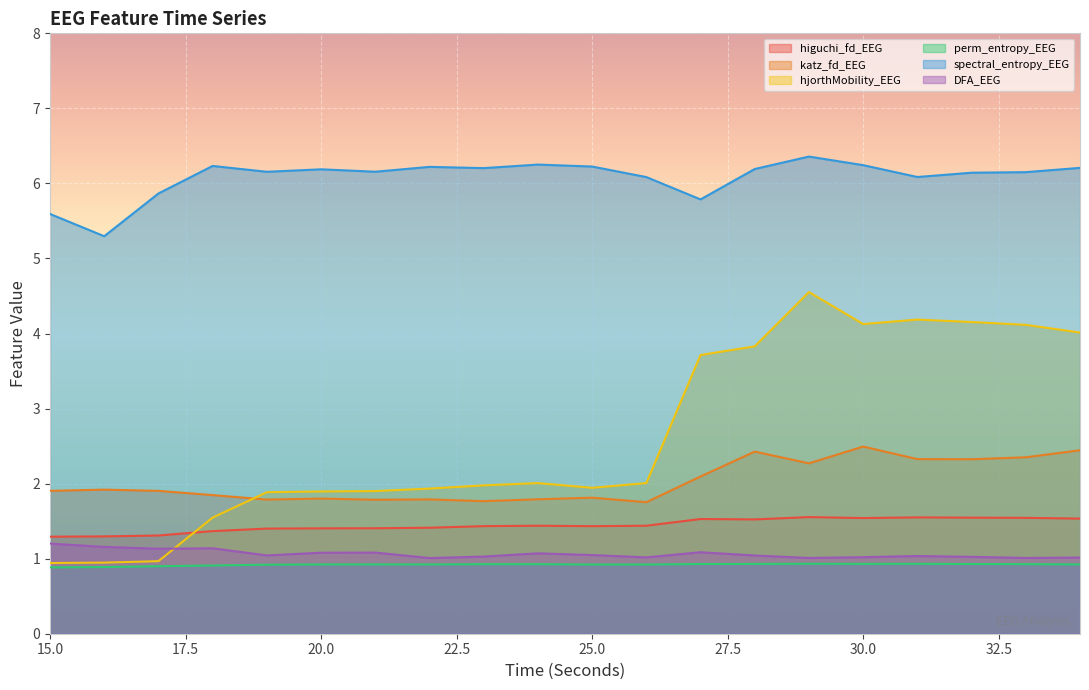

The katz_fd_EEG series shows 2.1 at 27. True or false?

True